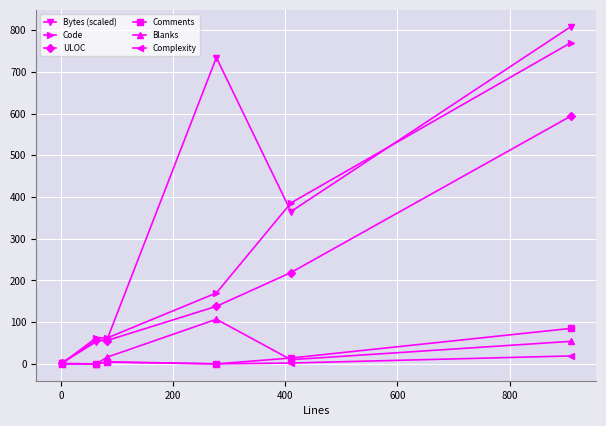

True or false: Blanks has more than 2 points higher than both neighbors.

False